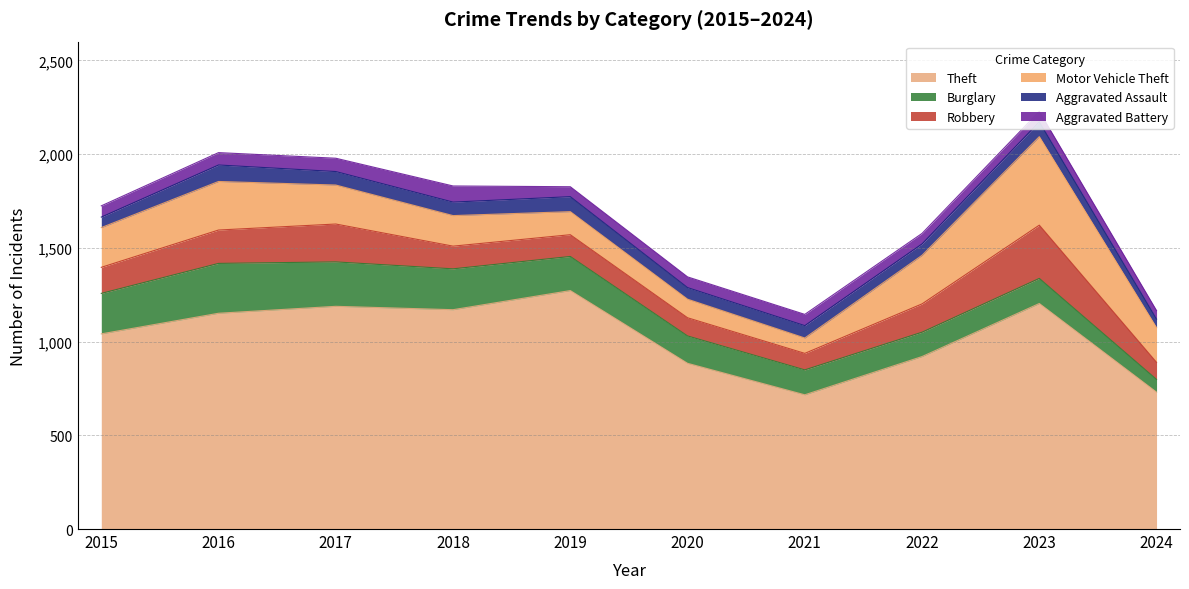

How many interior local valleys does the Aggravated Battery series have?

1